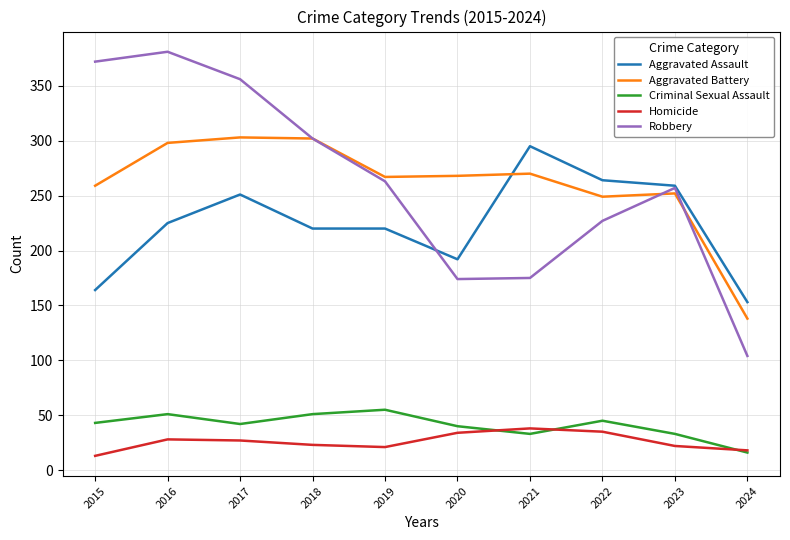

Is it true that Aggravated Assault equals 153 at 2024?

True